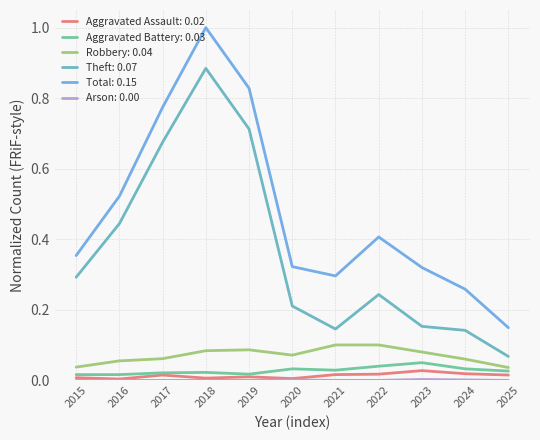

Which series has the largest range (max minus min)?

Total: 0.15